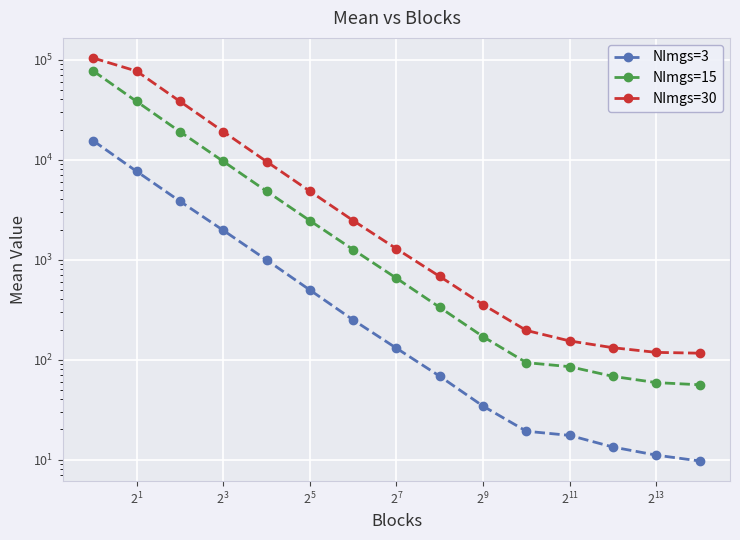

At how many categories does at least one series exceed 86496?

1